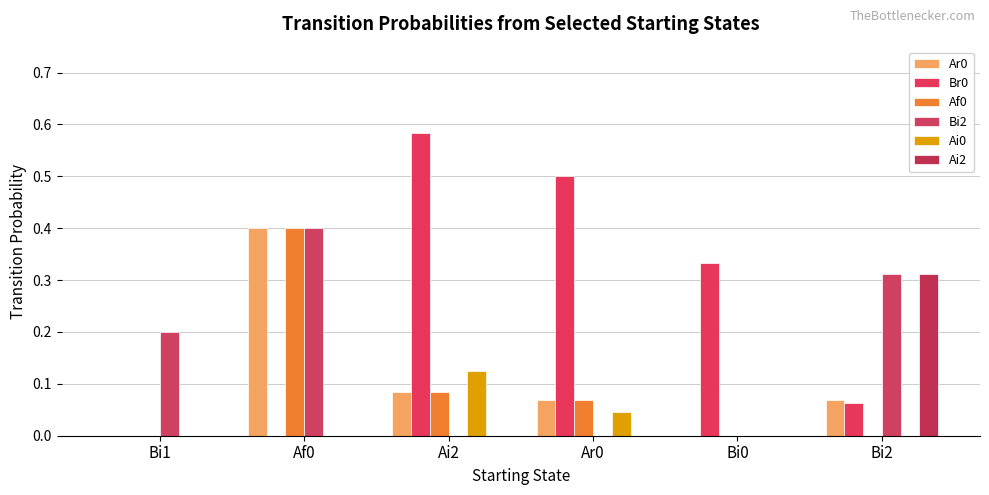

How many categories are shown in the chart?

6